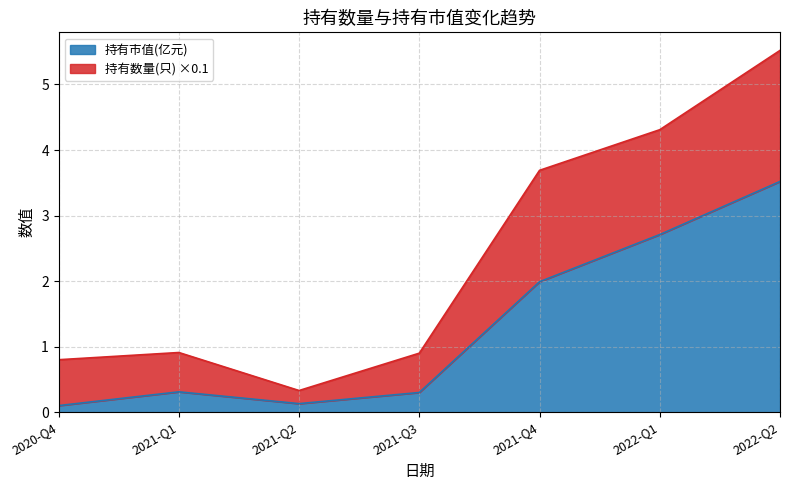

Reading left to right, extract all data points from this chart.

0.1	0.3	0.1	0.3	2.0	2.7	3.5